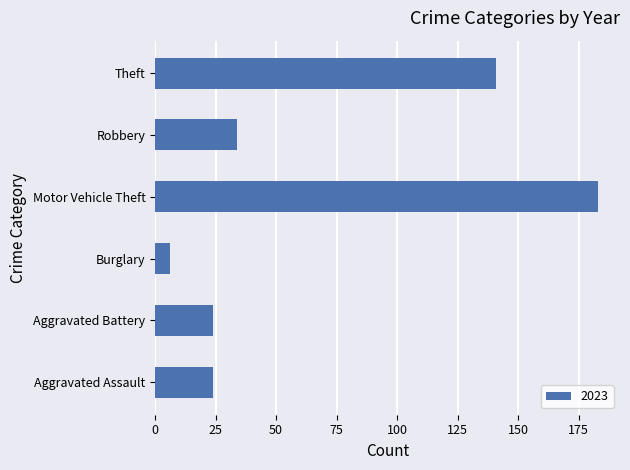

What is the average value?

69